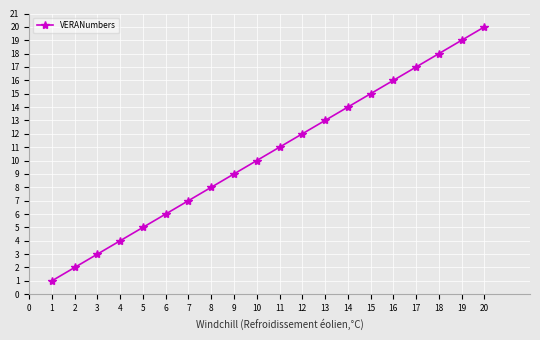

What is the difference between the maximum and minimum values?

19